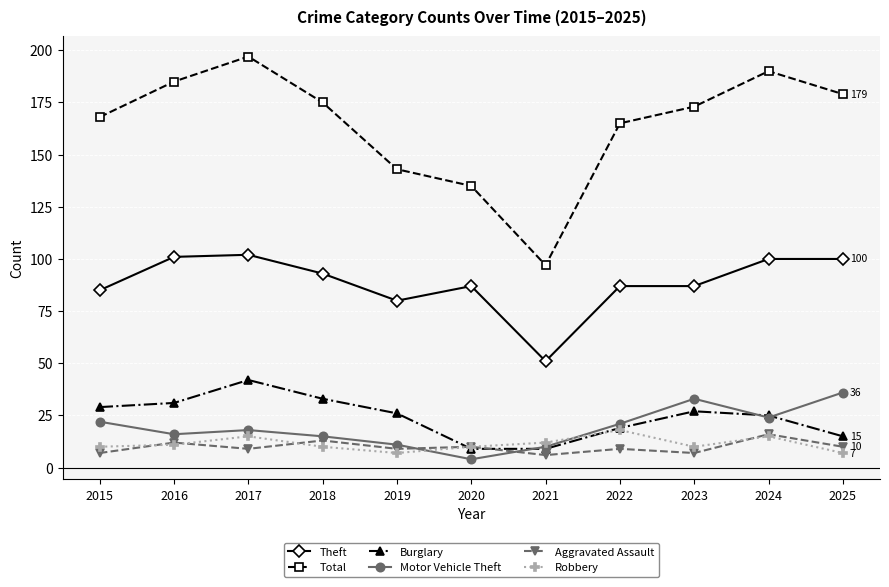

What is the difference between the maximum and second lowest values in the Aggravated Assault series?

9